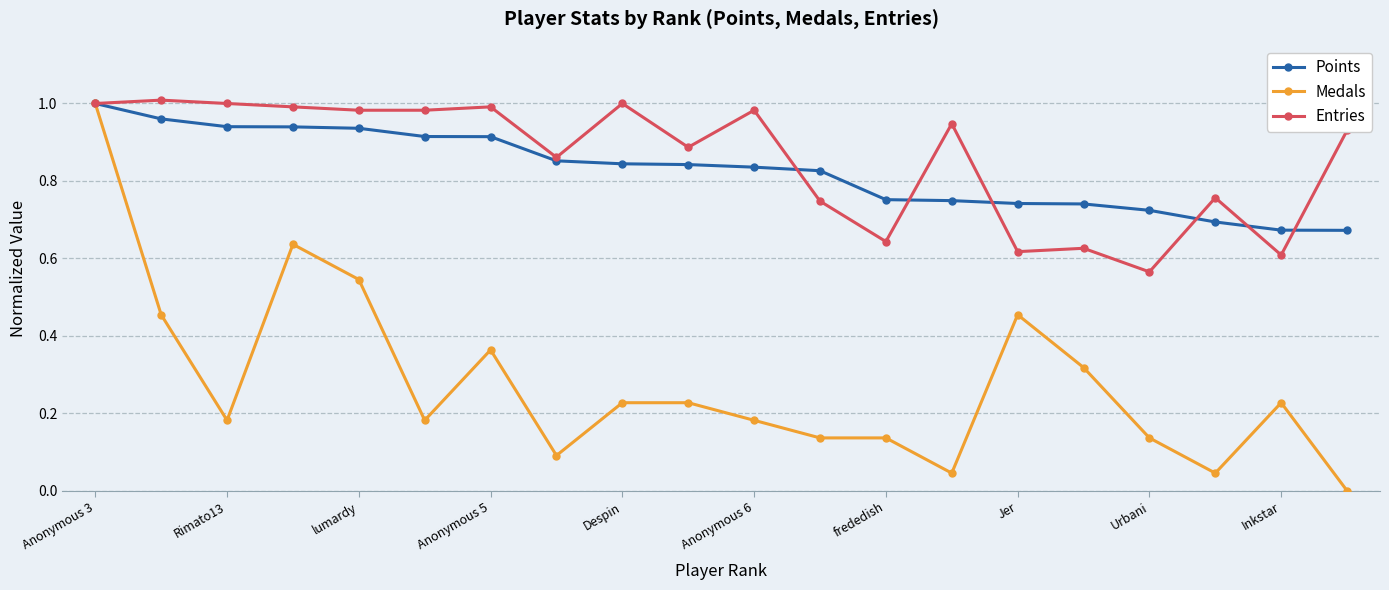

True or false: Entries has more than 1 points higher than both neighbors.

True